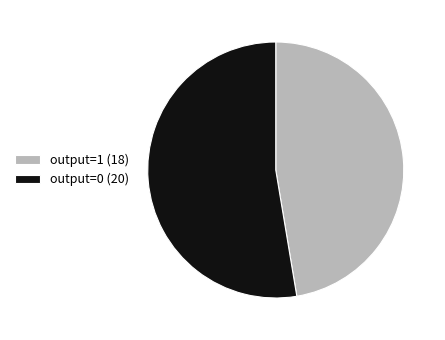

Rank the categories by value from highest to lowest.

output=0 (20), output=1 (18)